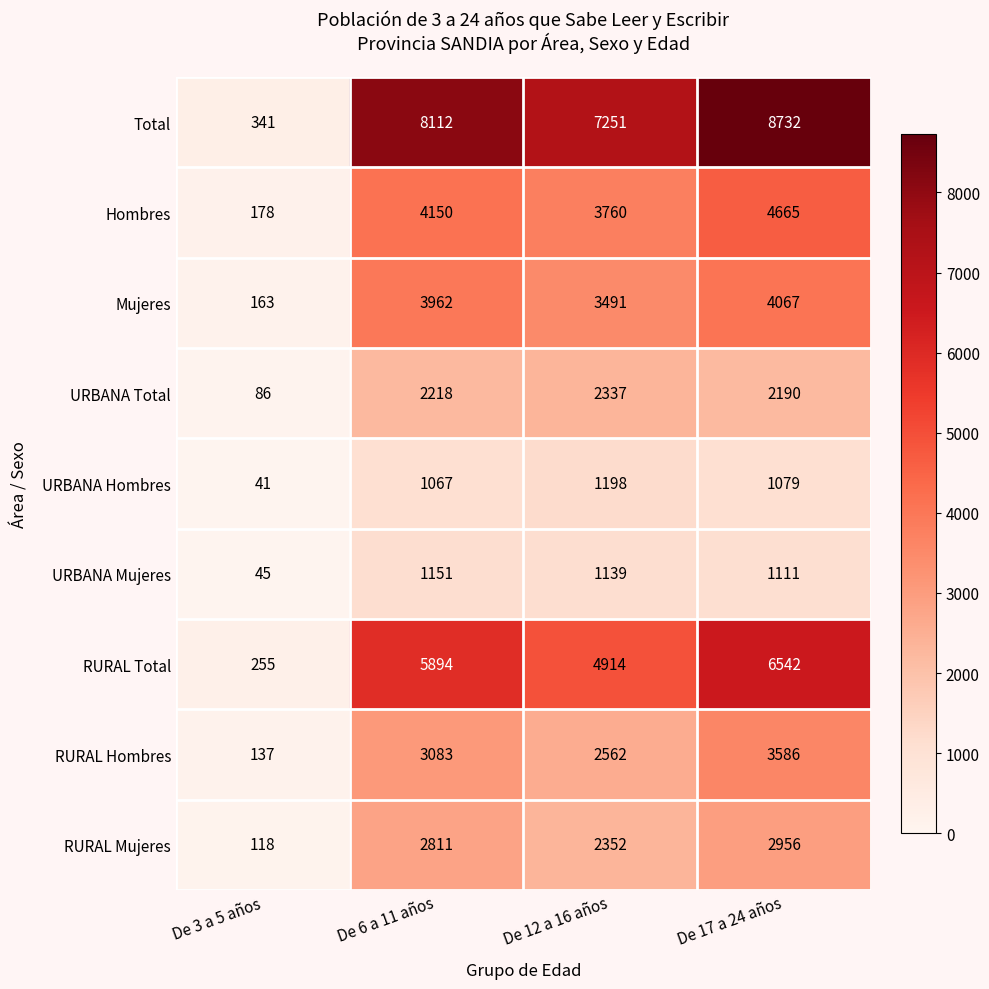

True or false: RURAL Hombres has a value of 3083 at De 6 a 11 años.

True